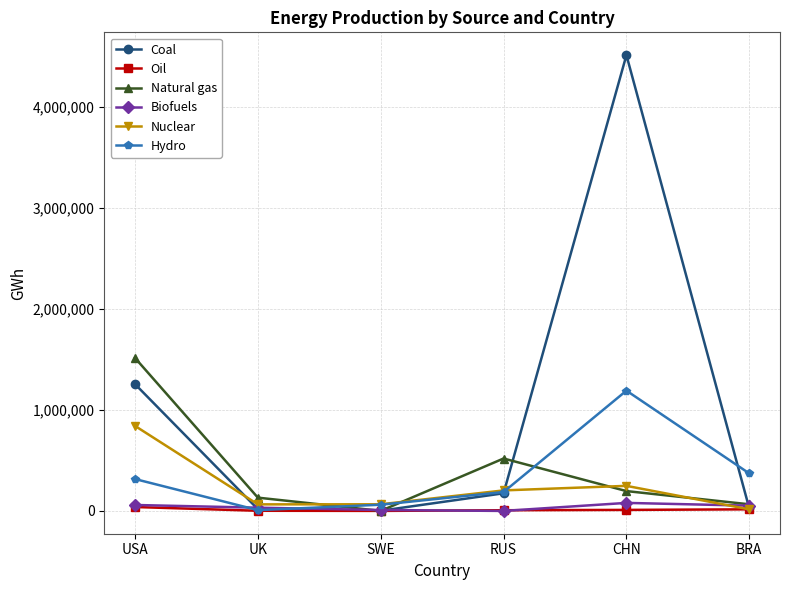

Which category has the lowest value in the Nuclear series?

BRA